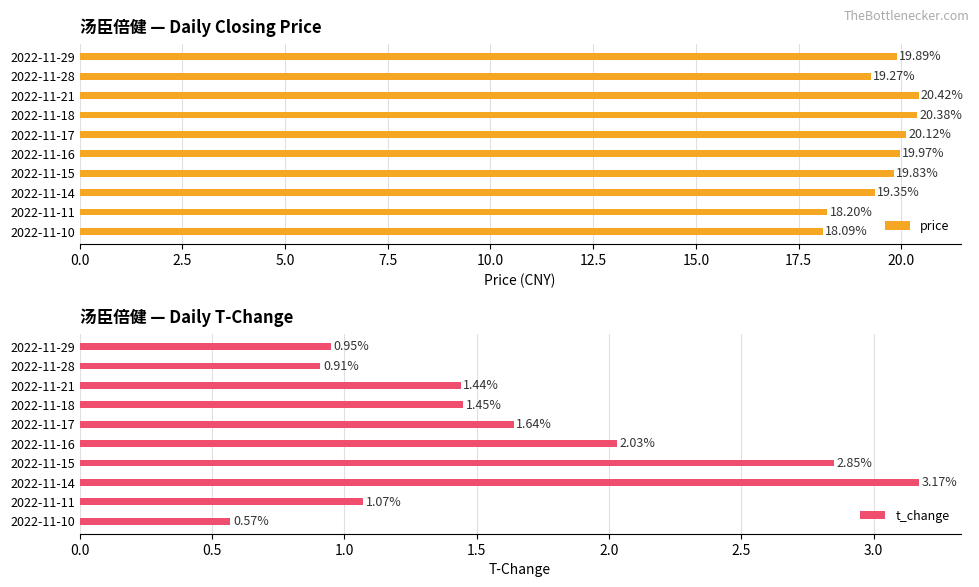

What is the difference between the second highest and second lowest values in the t_change series?

1.9